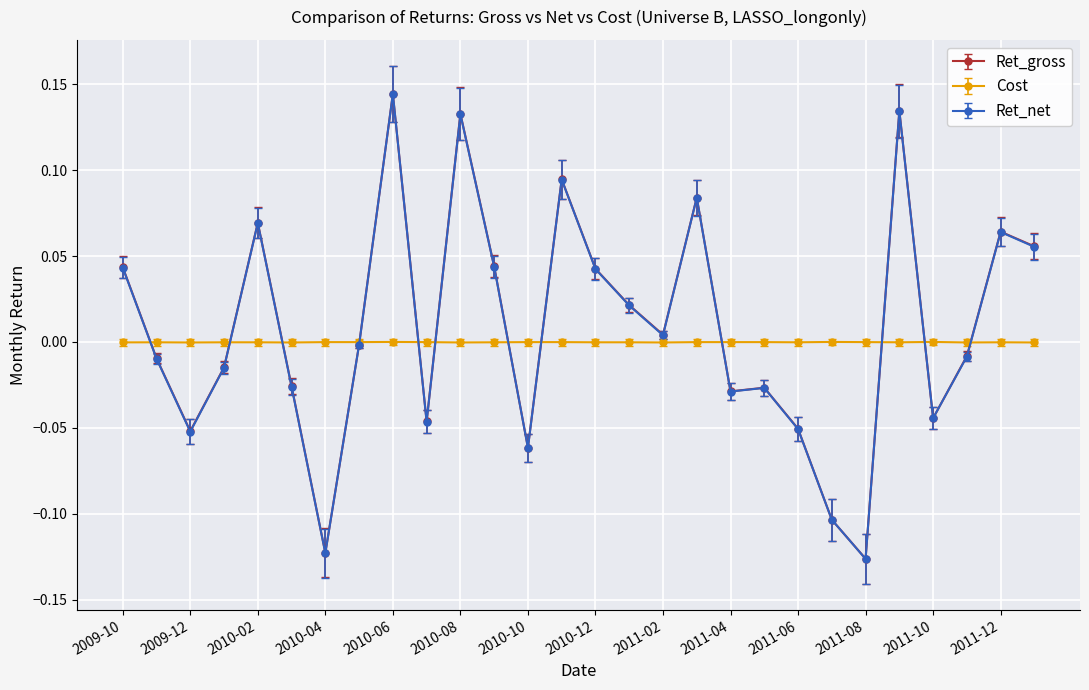

True or false: Ret_net has more than 2 interior local peaks.

True